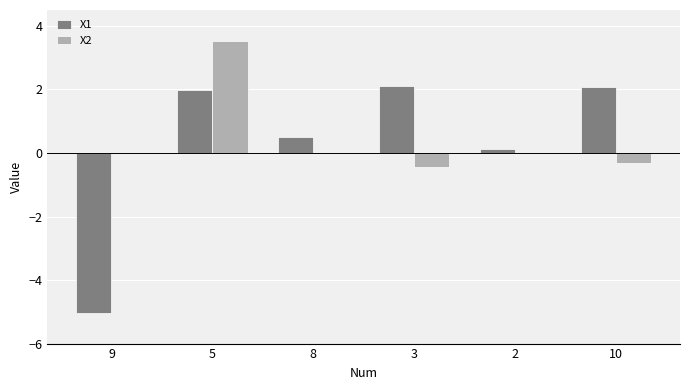

Is the value of X2 at 9 greater than the value of X1 at 8?

No